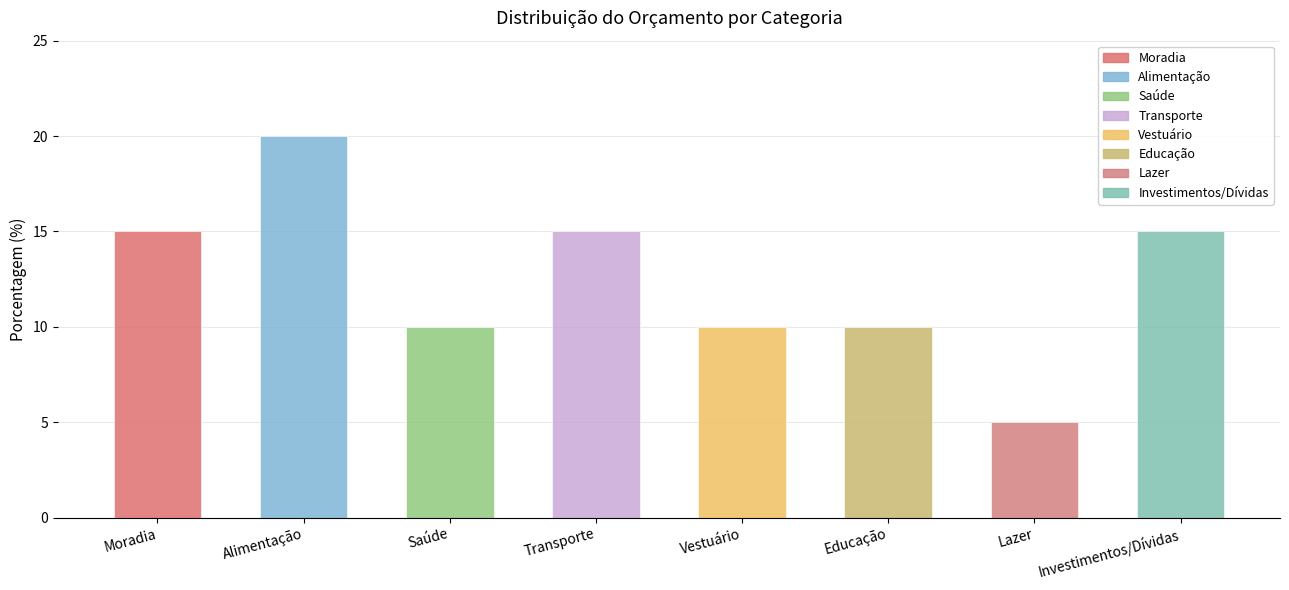

Count the values in the range 10 to 15.

6